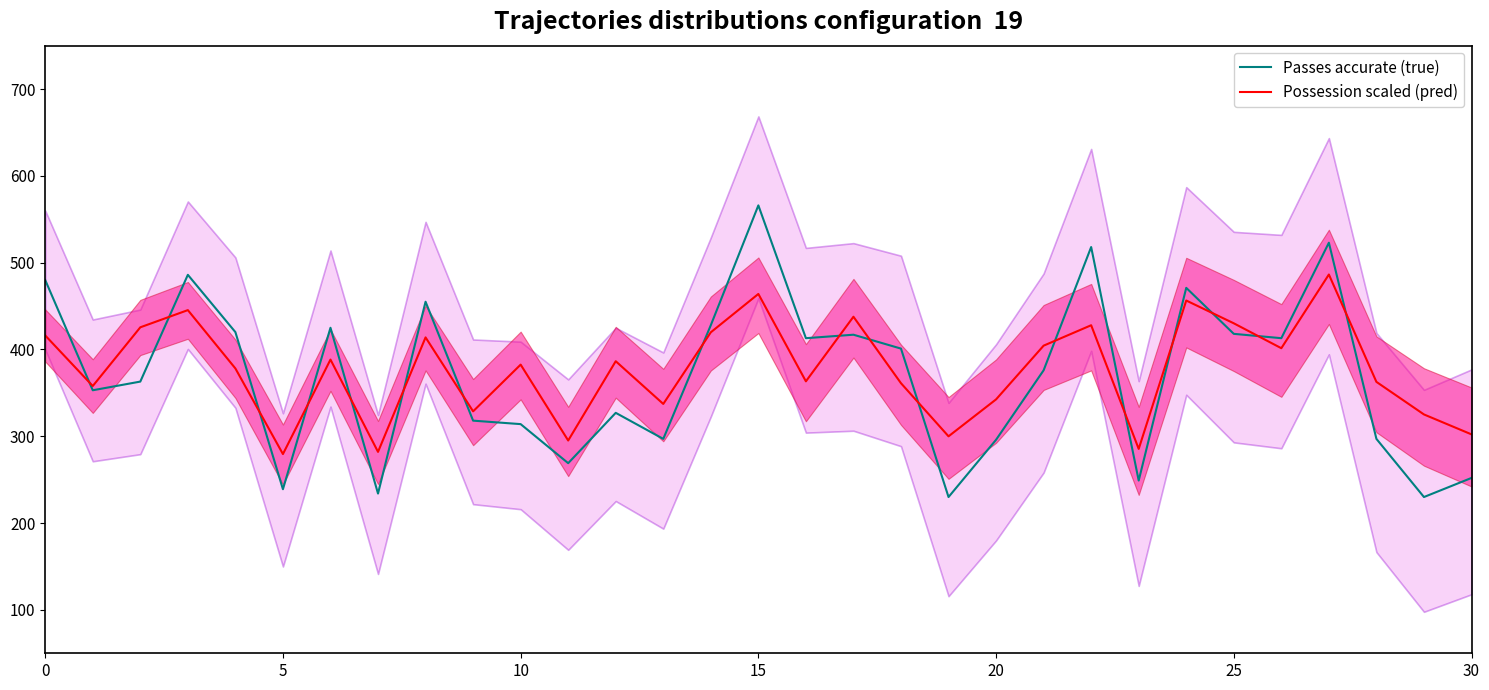

What is the lowest value of the Possession scaled (pred) series?

279.5